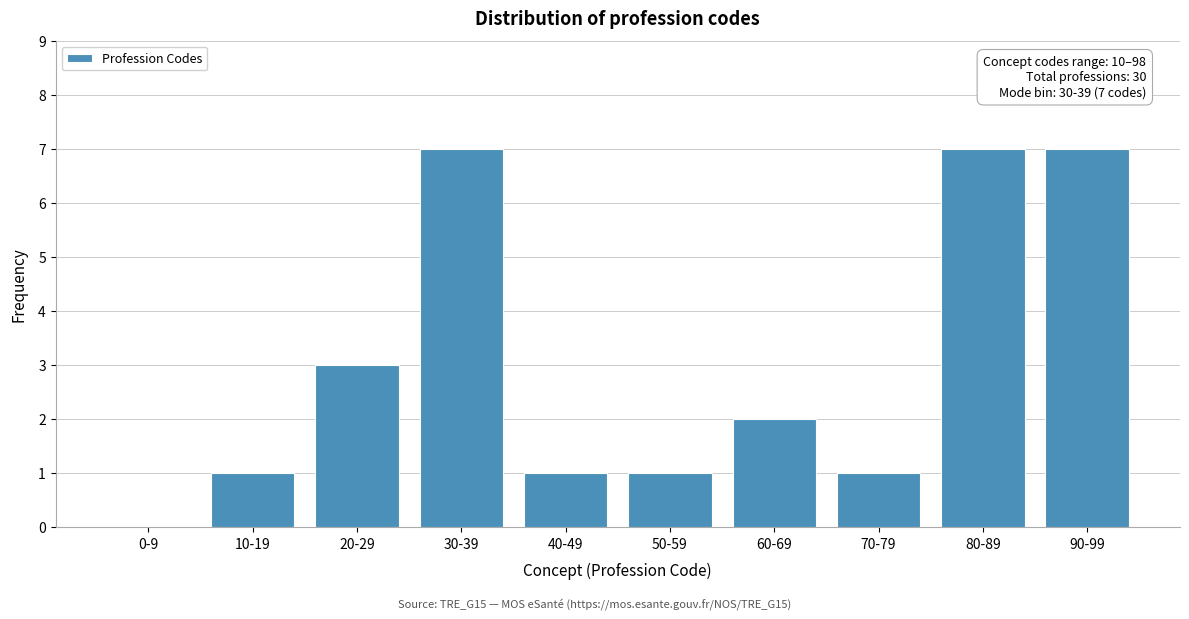

Reading left to right, list all the values displayed in this chart.

0-9=0	10-19=1	20-29=3	30-39=7	40-49=1	50-59=1	60-69=2	70-79=1	80-89=7	90-99=7